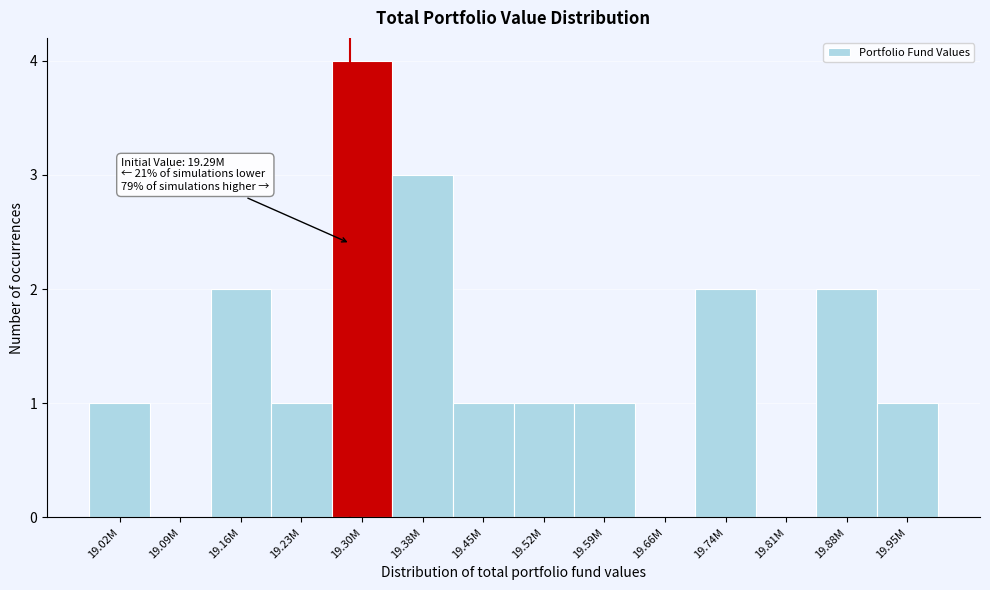

At which category does the chart reach its peak across all series?

19.30M